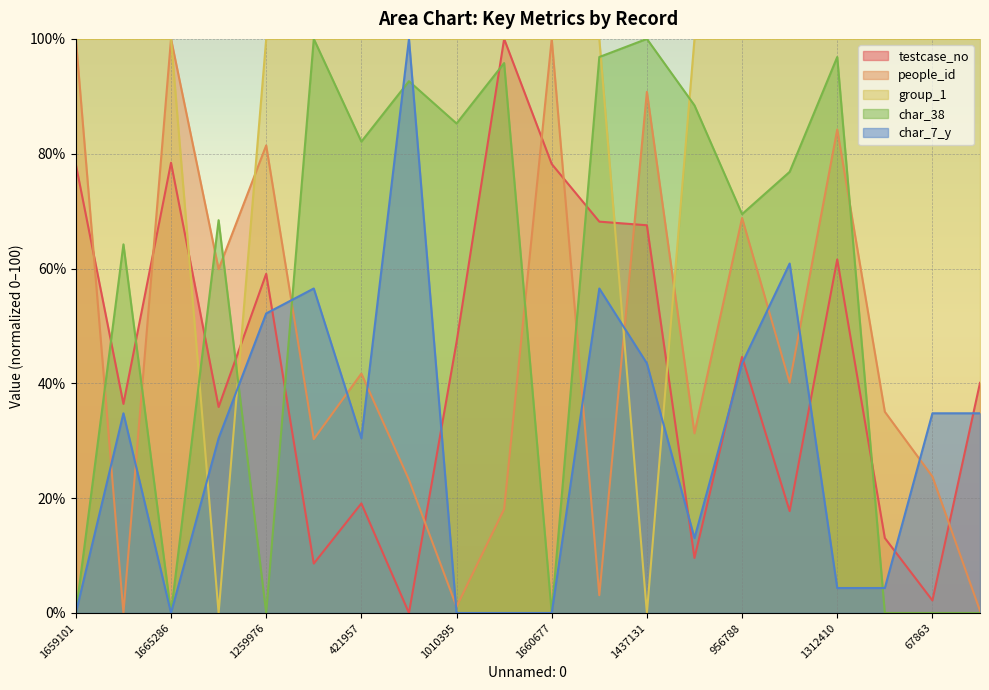

What position from the right is 1450357?

9